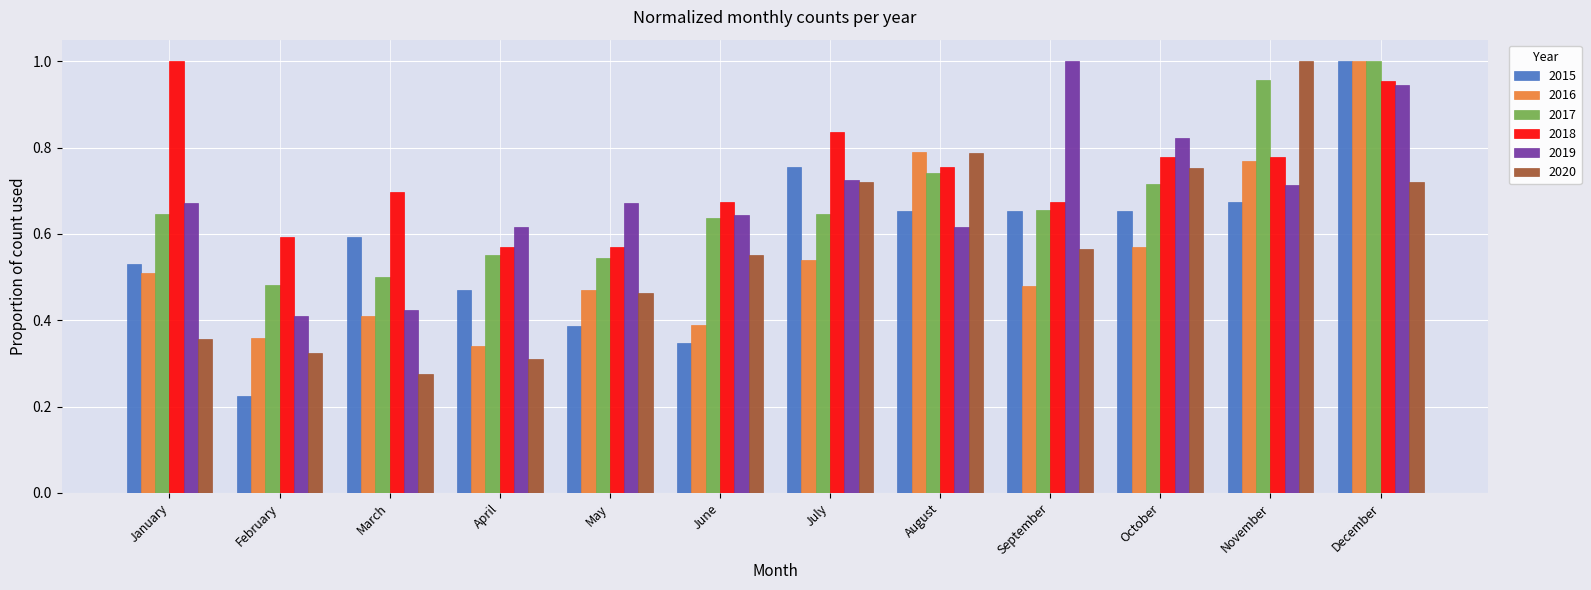

Is the value of 2020 at February greater than the value of 2016 at May?

No